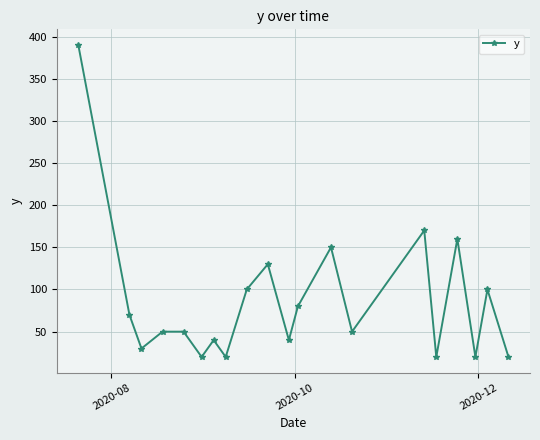

How many values are below 50?

8